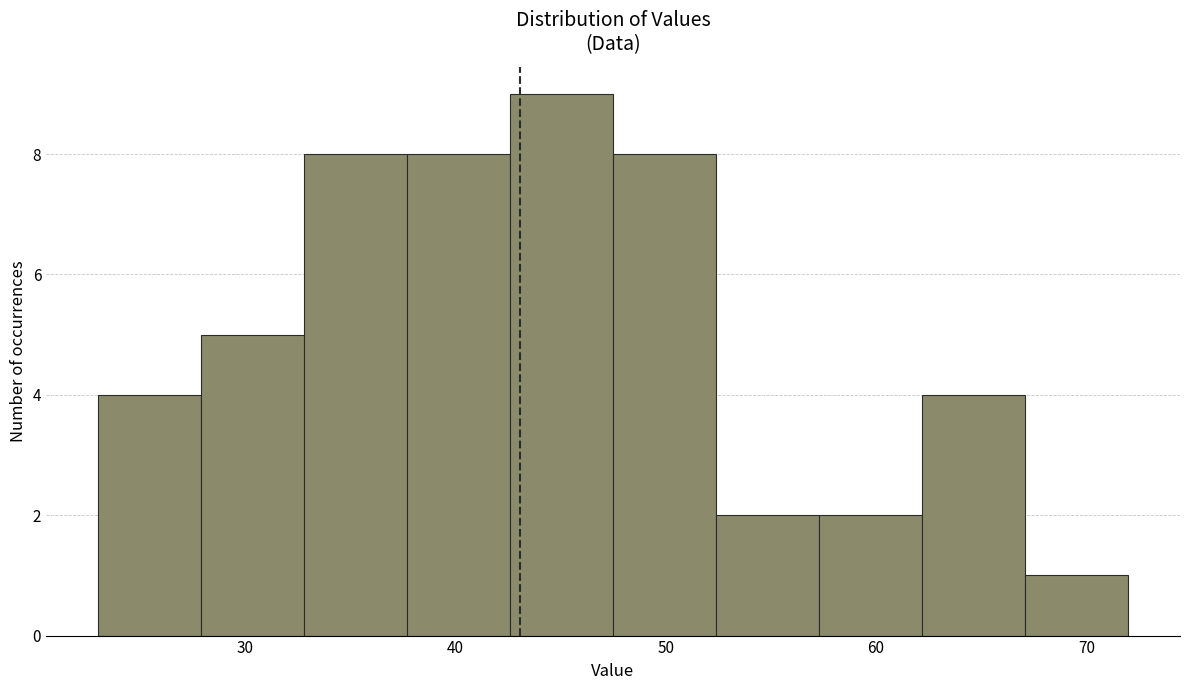

Over which range of the x-axis is the bar tallest?

42.6 to 47.5